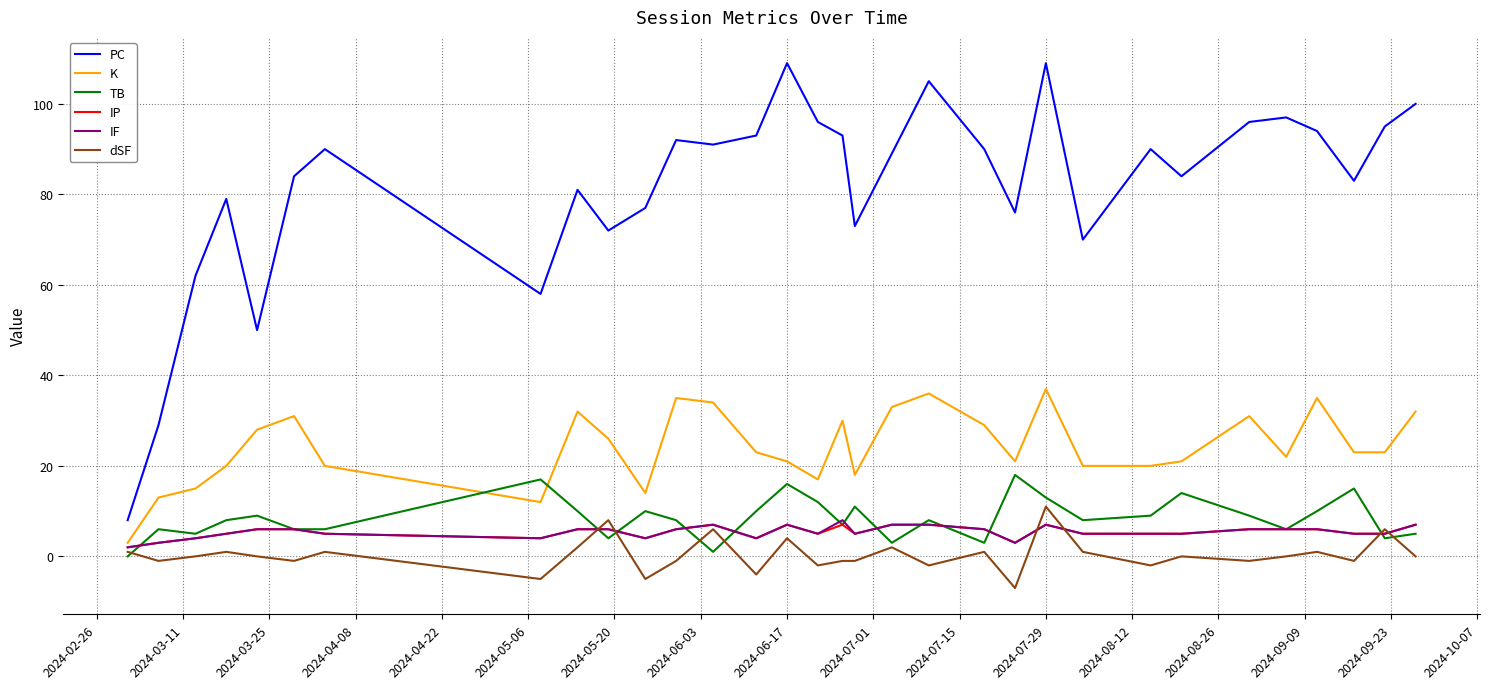

What is the smallest value displayed?

-7